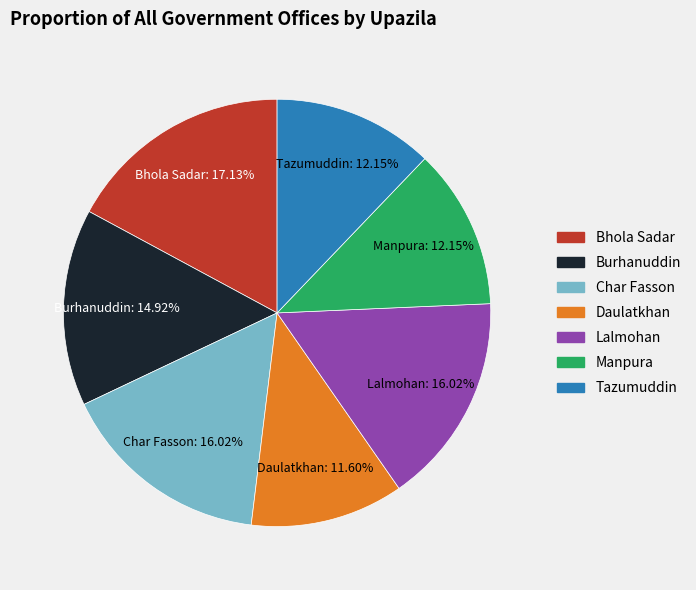

Count the number of slices in the pie.

7